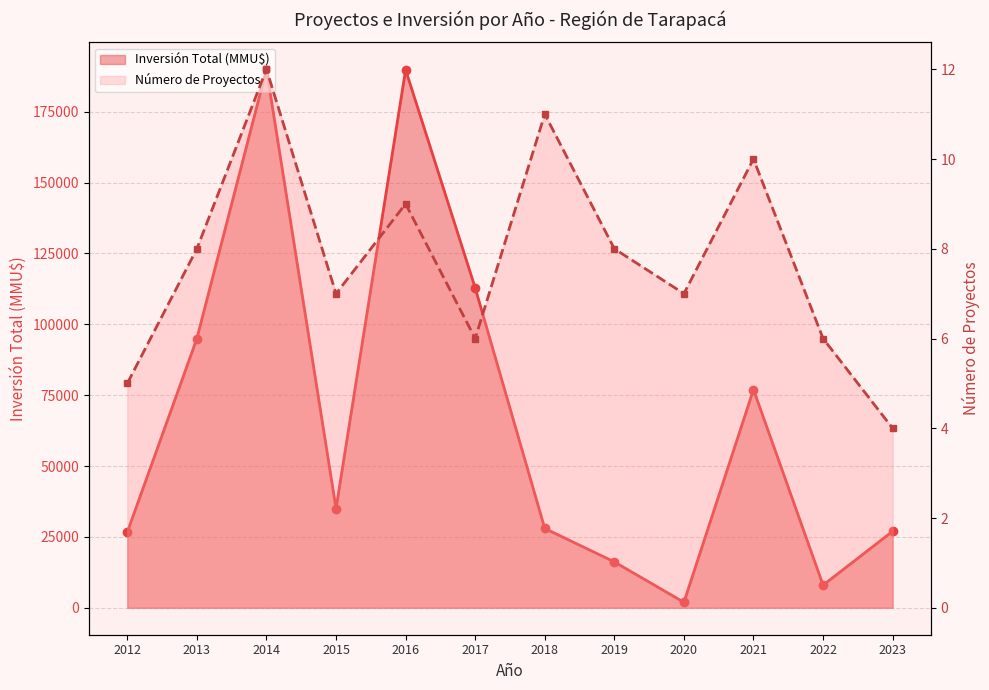

What is the sum of all Inversión Total (MMU$) values?

807531